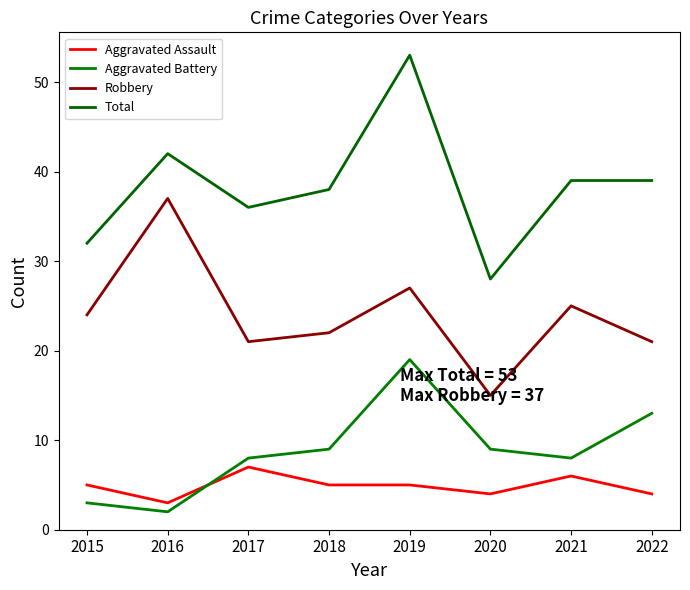

True or false: Total and Aggravated Assault cross at least once.

False